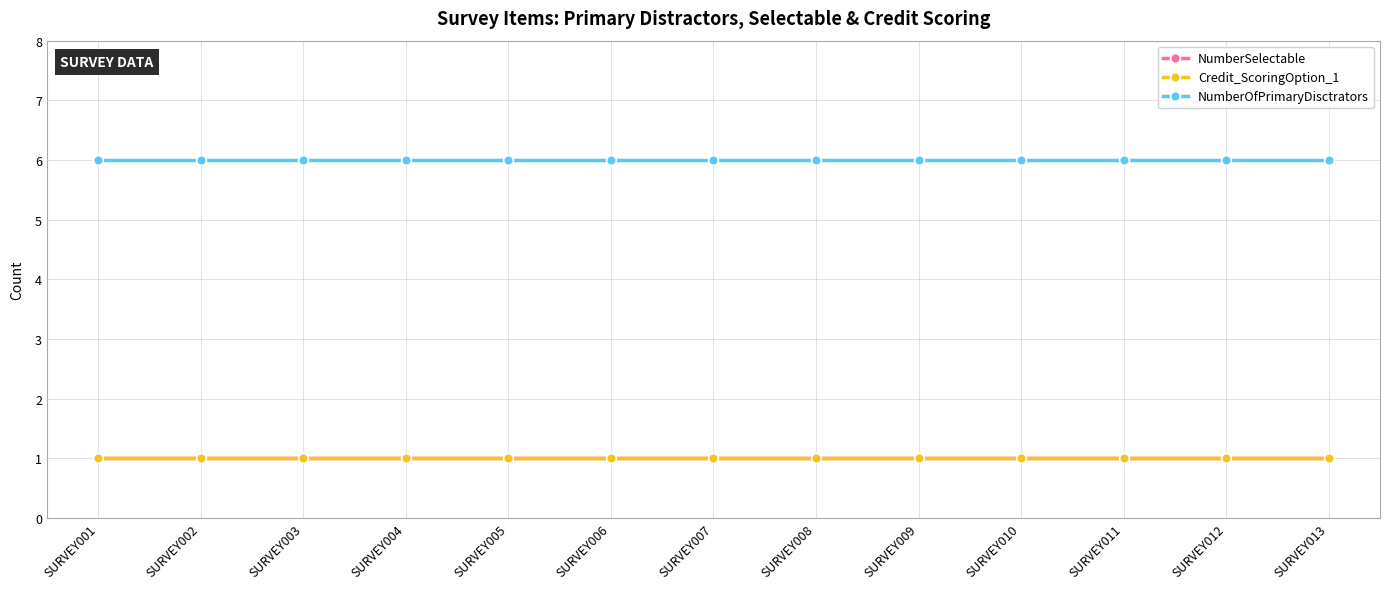

Which series has the largest range (max minus min)?

NumberSelectable